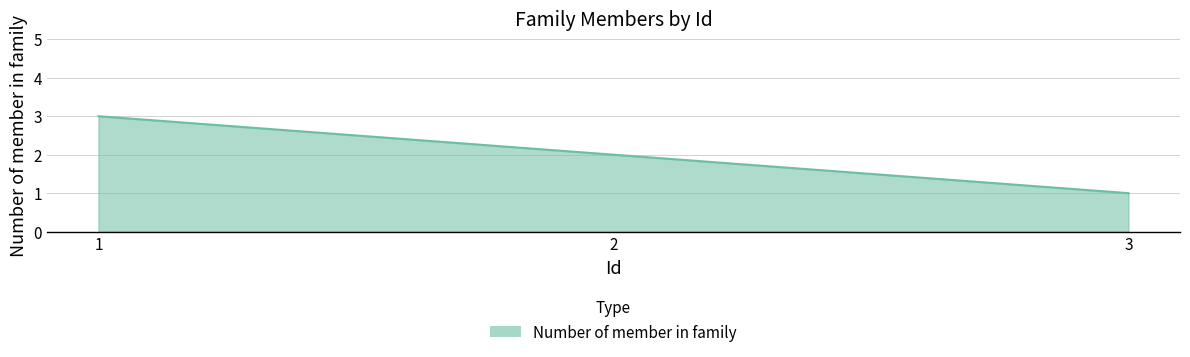

What is the ratio of the value at 3 to the value at 1?

0.3